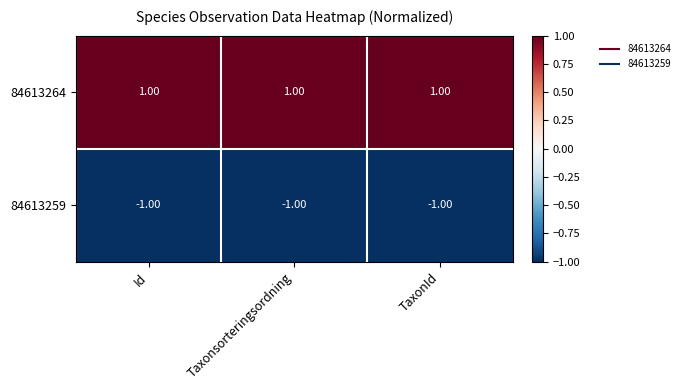

Rank the series by their maximum value, from lowest to highest.

84613259, 84613264